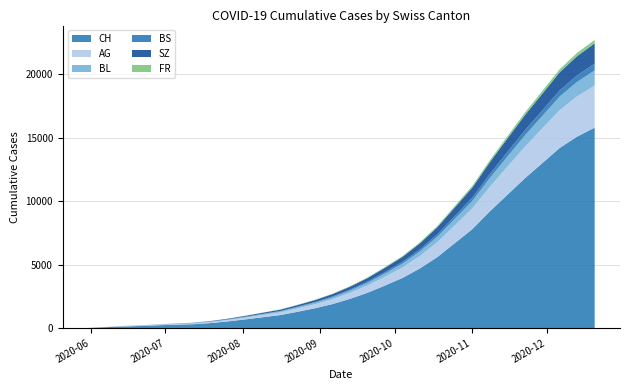

Reading left to right, what are all the values shown in this chart?

CH: 2020-05-31=0	2020-06-07=66	2020-06-14=114	2020-06-21=162	2020-06-28=215	2020-07-05=260	2020-07-12=298	2020-07-19=390	2020-07-26=520	2020-08-02=680	2020-08-09=850	2020-08-16=1020	2020-08-23=1280	2020-08-30=1560	2020-09-06=1890	2020-09-13=2300	2020-09-20=2780	2020-09-27=3350	2020-10-04=3950	2020-10-11=4700	2020-10-18=5600	2020-10-25=6700	2020-11-01=7800	2020-11-08=9200	2020-11-15=10500	2020-11-22=11800	2020-11-29=13000	2020-12-06=14200	2020-12-13=15100	2020-12-20=15800
AG: 2020-05-31=0	2020-06-07=15	2020-06-14=30	2020-06-21=30	2020-06-28=45	2020-07-05=55	2020-07-12=65	2020-07-19=85	2020-07-26=110	2020-08-02=140	2020-08-09=175	2020-08-16=210	2020-08-23=265	2020-08-30=320	2020-09-06=390	2020-09-13=480	2020-09-20=580	2020-09-27=700	2020-10-04=830	2020-10-11=990	2020-10-18=1180	2020-10-25=1410	2020-11-01=1640	2020-11-08=1940	2020-11-15=2220	2020-11-22=2490	2020-11-29=2740	2020-12-06=2990	2020-12-13=3180	2020-12-20=3330
BL: 2020-05-31=0	2020-06-07=2	2020-06-14=6	2020-06-21=8	2020-06-28=10	2020-07-05=14	2020-07-12=20	2020-07-19=28	2020-07-26=38	2020-08-02=50	2020-08-09=64	2020-08-16=78	2020-08-23=96	2020-08-30=117	2020-09-06=142	2020-09-13=172	2020-09-20=208	2020-09-27=252	2020-10-04=298	2020-10-11=356	2020-10-18=424	2020-10-25=504	2020-11-01=588	2020-11-08=693	2020-11-15=792	2020-11-22=888	2020-11-29=978	2020-12-06=1068	2020-12-13=1134	2020-12-20=1188
BS: 2020-05-31=0	2020-06-07=3	2020-06-14=9	2020-06-21=11	2020-06-28=11	2020-07-05=12	2020-07-12=12	2020-07-19=14	2020-07-26=18	2020-08-02=24	2020-08-09=30	2020-08-16=36	2020-08-23=45	2020-08-30=54	2020-09-06=66	2020-09-13=80	2020-09-20=96	2020-09-27=116	2020-10-04=136	2020-10-11=162	2020-10-18=193	2020-10-25=230	2020-11-01=268	2020-11-08=316	2020-11-15=360	2020-11-22=404	2020-11-29=444	2020-12-06=484	2020-12-13=514	2020-12-20=538
SZ: 2020-05-31=0	2020-06-07=0	2020-06-14=0	2020-06-21=1	2020-06-28=1	2020-07-05=9	2020-07-12=17	2020-07-19=30	2020-07-26=46	2020-08-02=65	2020-08-09=86	2020-08-16=104	2020-08-23=128	2020-08-30=156	2020-09-06=190	2020-09-13=231	2020-09-20=279	2020-09-27=337	2020-10-04=398	2020-10-11=475	2020-10-18=566	2020-10-25=675	2020-11-01=787	2020-11-08=928	2020-11-15=1062	2020-11-22=1190	2020-11-29=1310	2020-12-06=1430	2020-12-13=1520	2020-12-20=1593
FR: 2020-05-31=0	2020-06-07=0	2020-06-14=0	2020-06-21=1	2020-06-28=2	2020-07-05=2	2020-07-12=2	2020-07-19=3	2020-07-26=5	2020-08-02=8	2020-08-09=12	2020-08-16=16	2020-08-23=21	2020-08-30=26	2020-09-06=32	2020-09-13=39	2020-09-20=47	2020-09-27=57	2020-10-04=67	2020-10-11=80	2020-10-18=95	2020-10-25=114	2020-11-01=133	2020-11-08=157	2020-11-15=180	2020-11-22=202	2020-11-29=222	2020-12-06=242	2020-12-13=257	2020-12-20=269